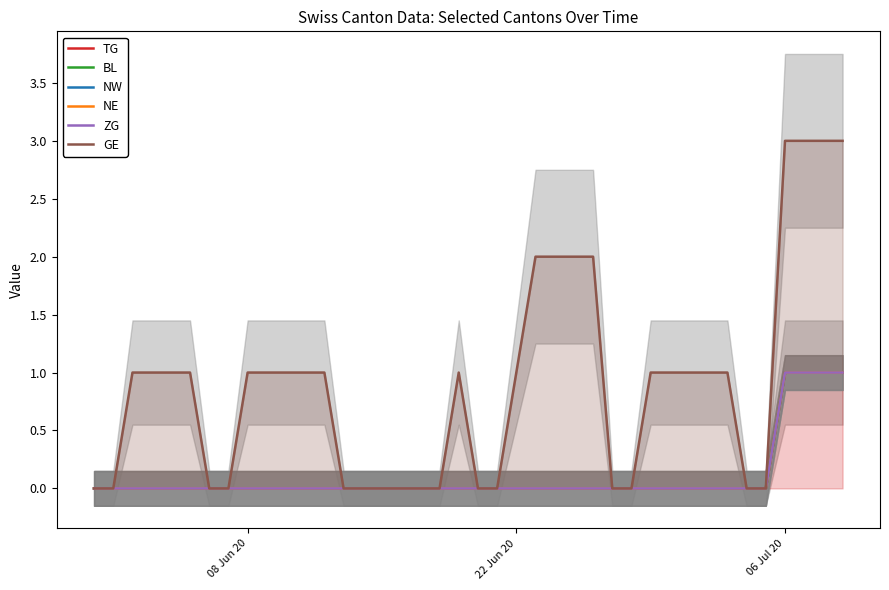

Count the number of data series in this chart.

6